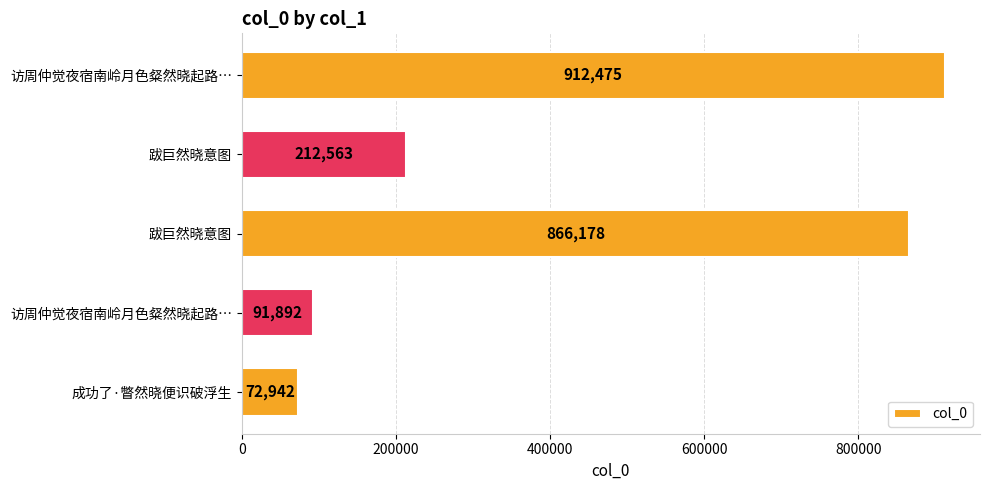

How many distinct data groups are displayed?

1